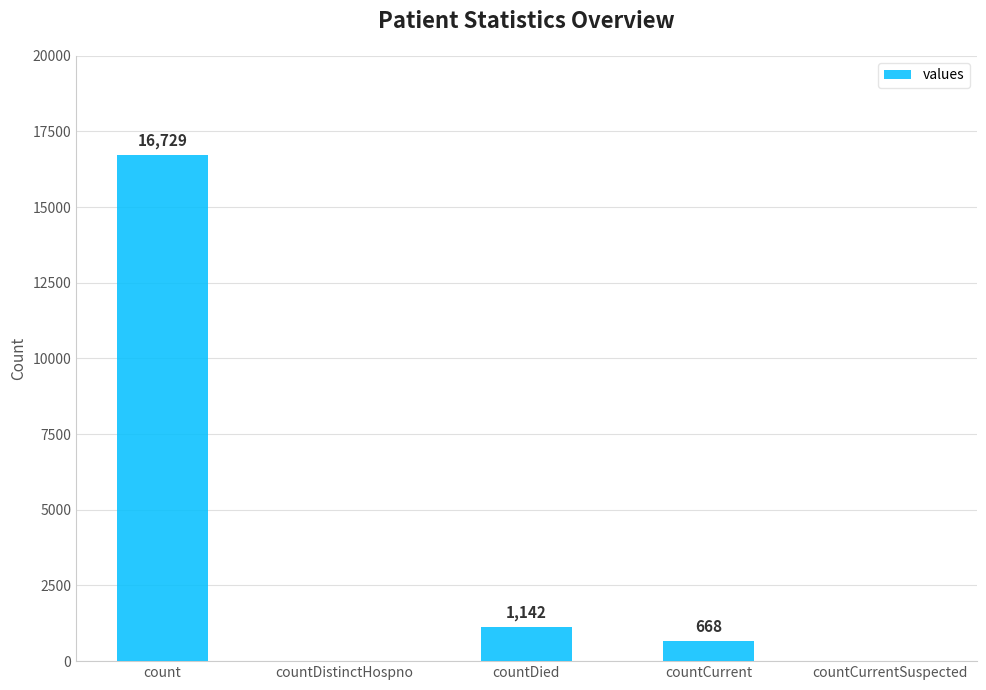

Reading left to right, list all the values displayed in this chart.

count=16729	countDistinctHospno=0	countDied=1142	countCurrent=668	countCurrentSuspected=0